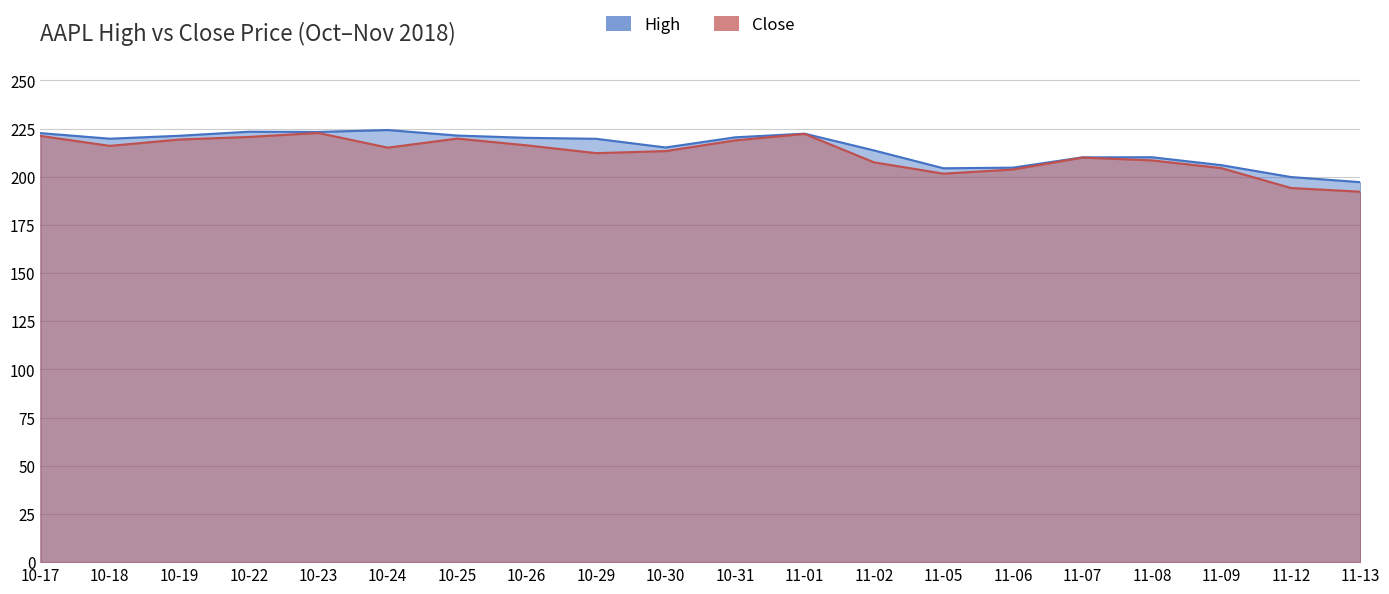

The value of Close at 10-31 is 146.5. True or false?

False